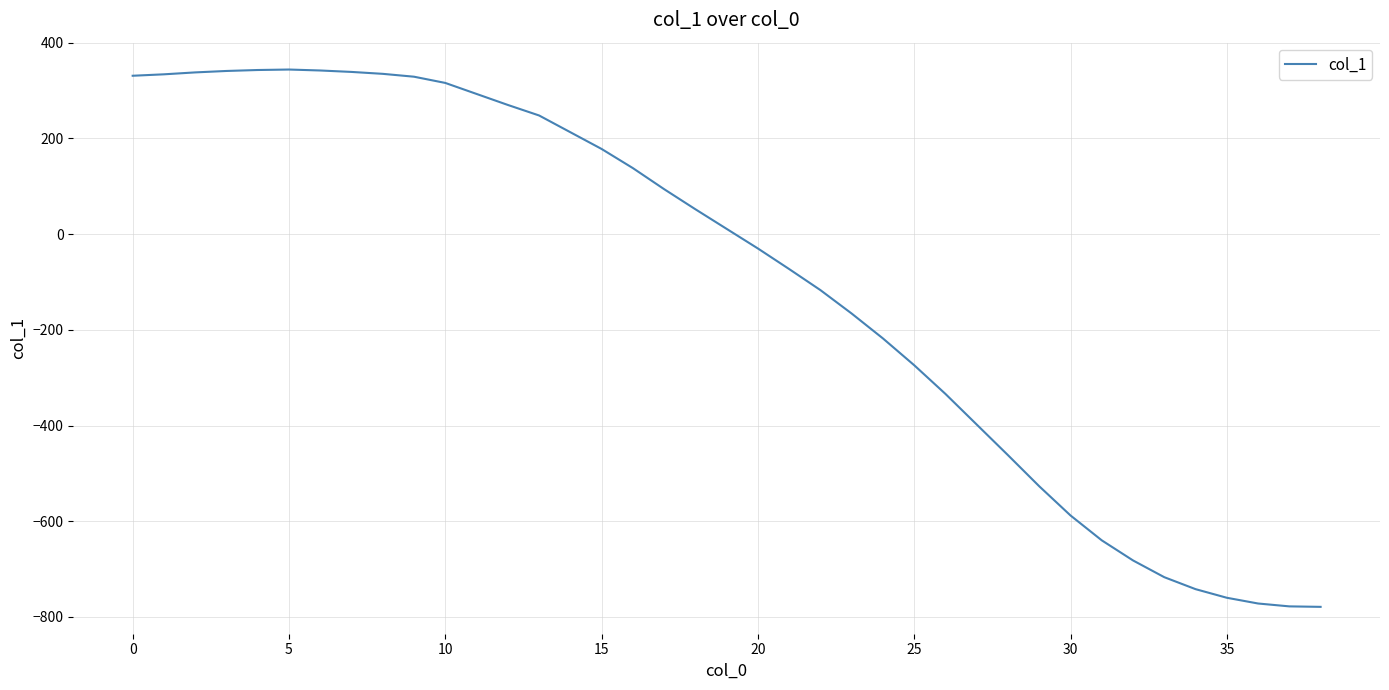

What is the difference between the maximum and minimum values?

1123